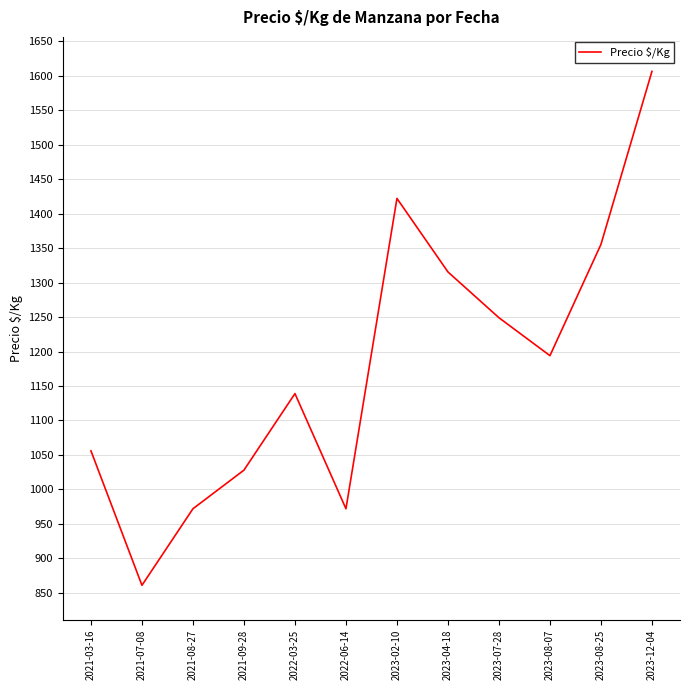

Where is the data nearest to the value 1233?

2023-07-28